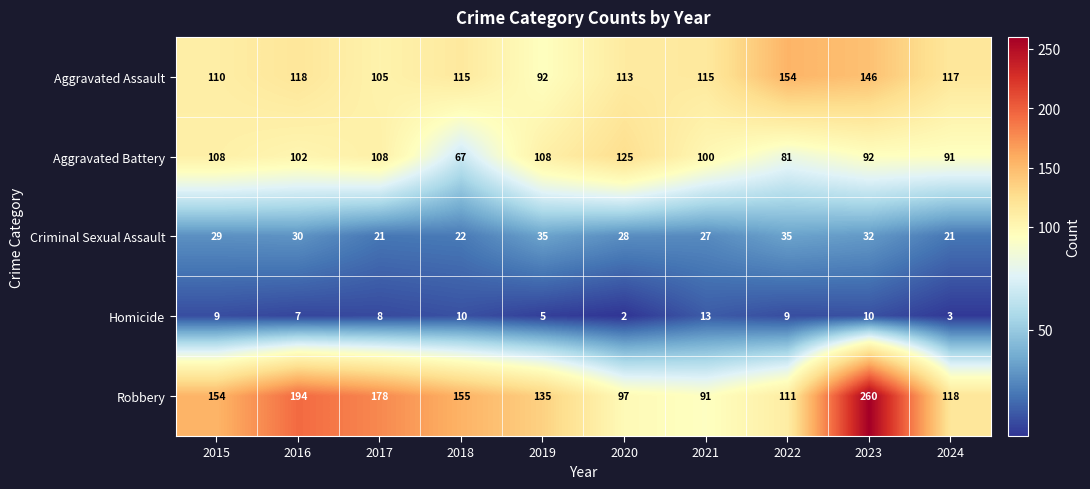

What is the greatest value displayed?

260